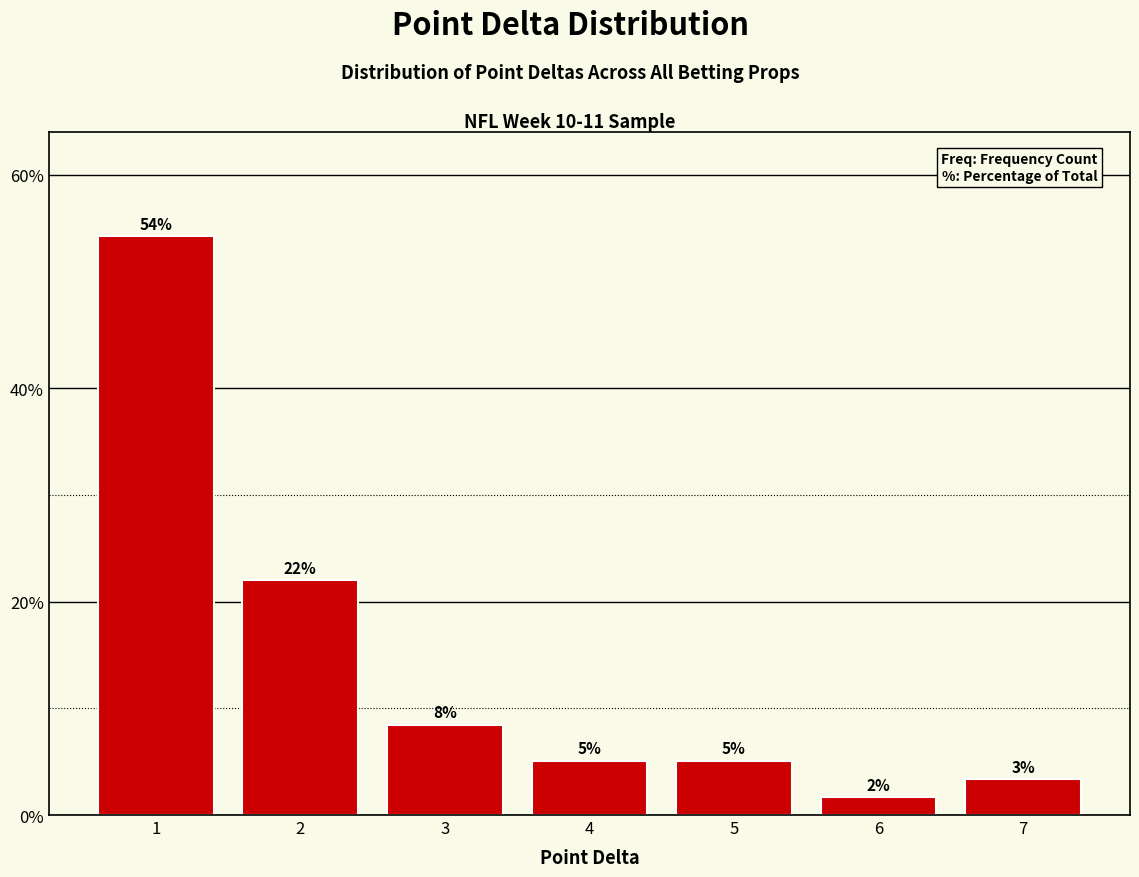

How many bars are there in total?

7